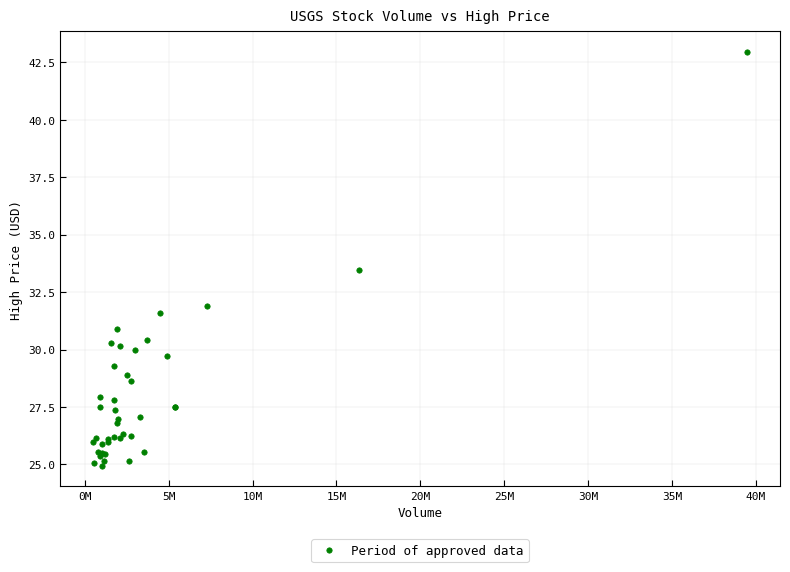

What Y value in the scatter plot is closest to 33?

33.5